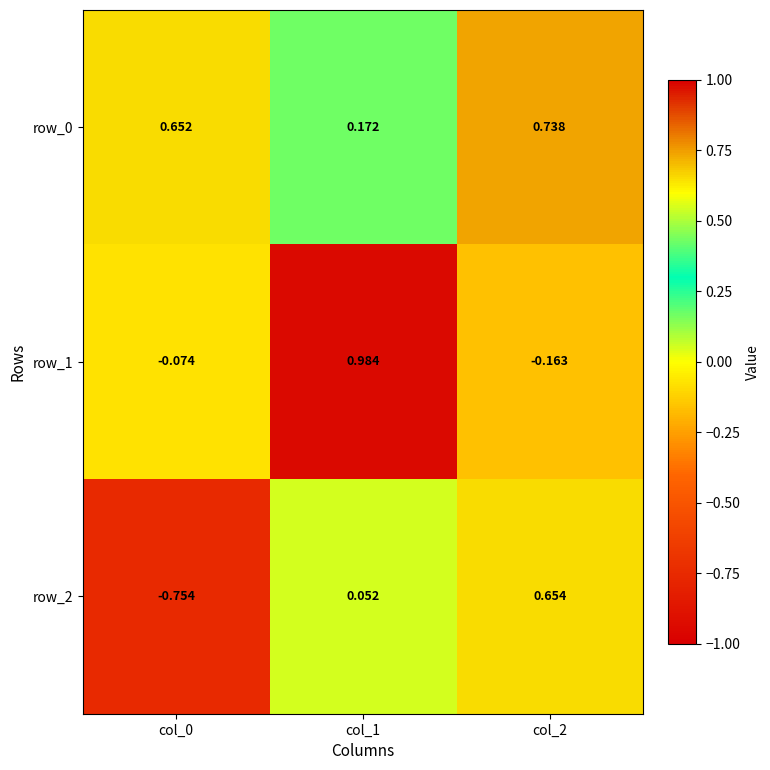

At how many categories does at least one series exceed 0?

3